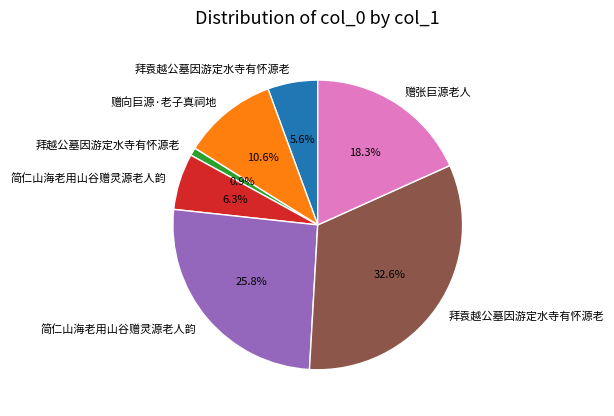

Is there a majority slice in this chart?

No